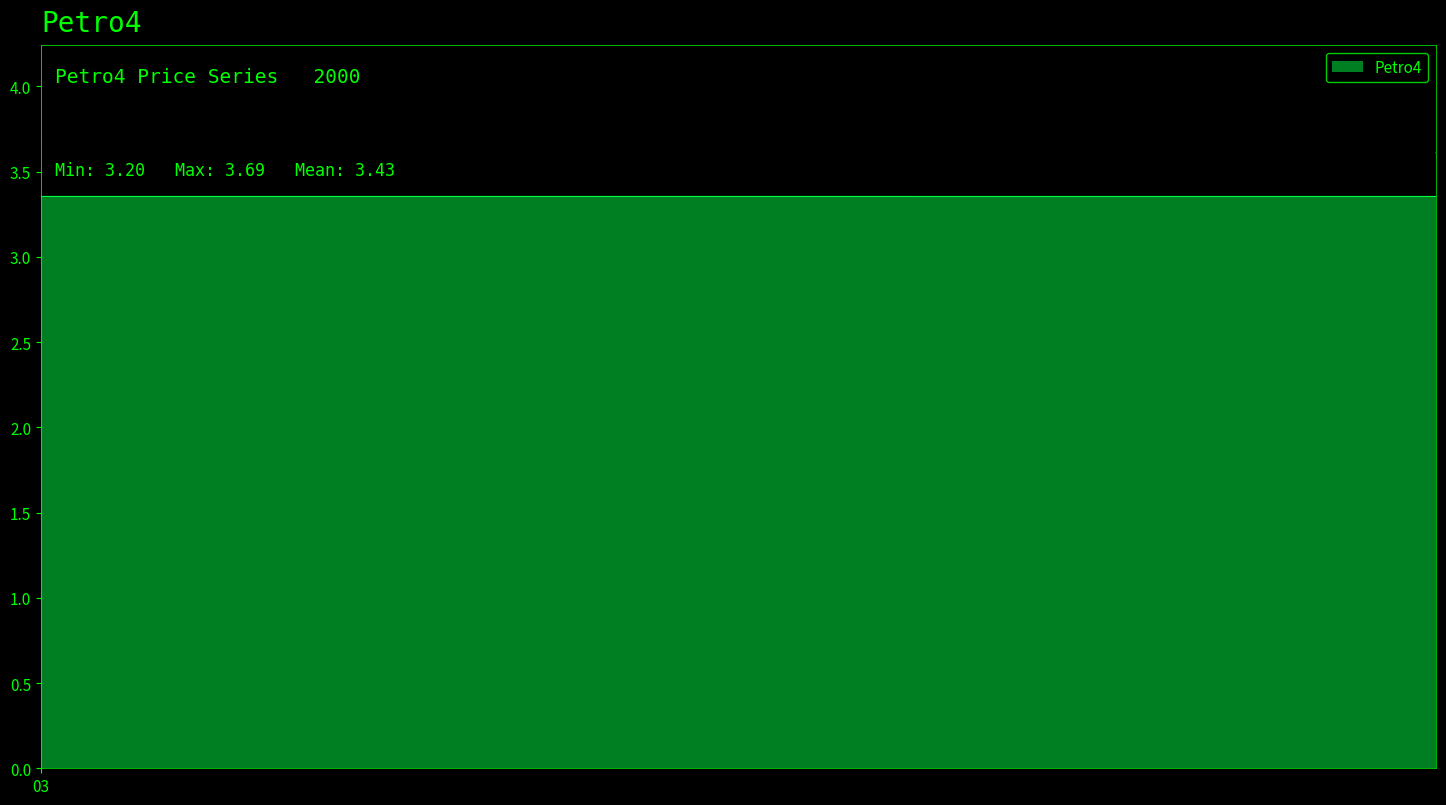

True or false: the data has more than 0 interior local peaks.

True